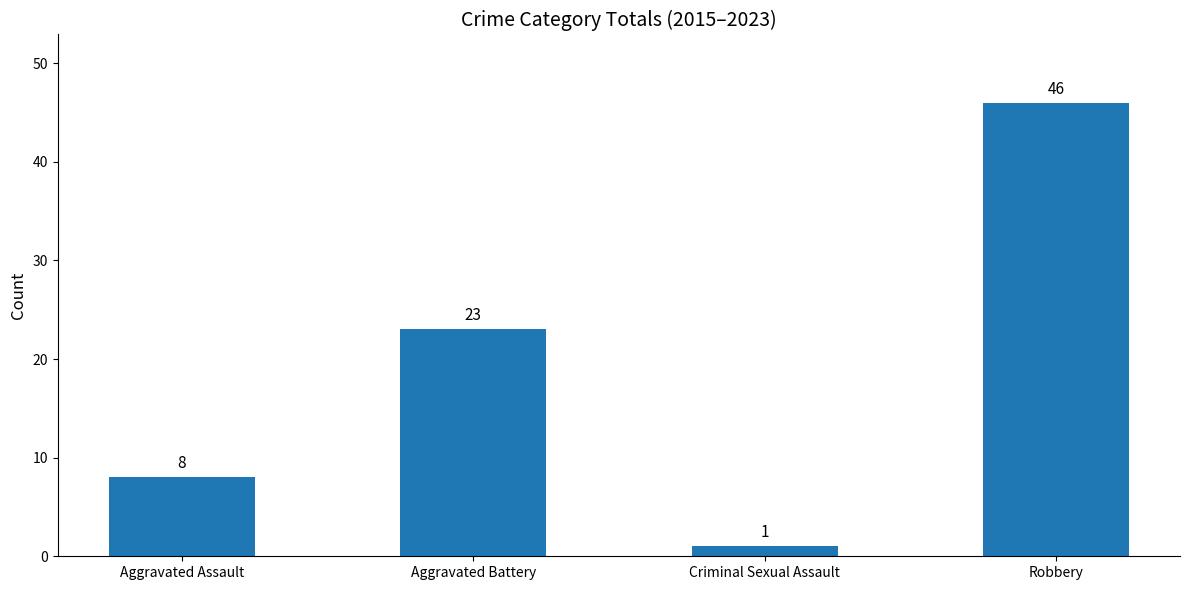

Which label corresponds to the smallest value in the chart?

Criminal Sexual Assault